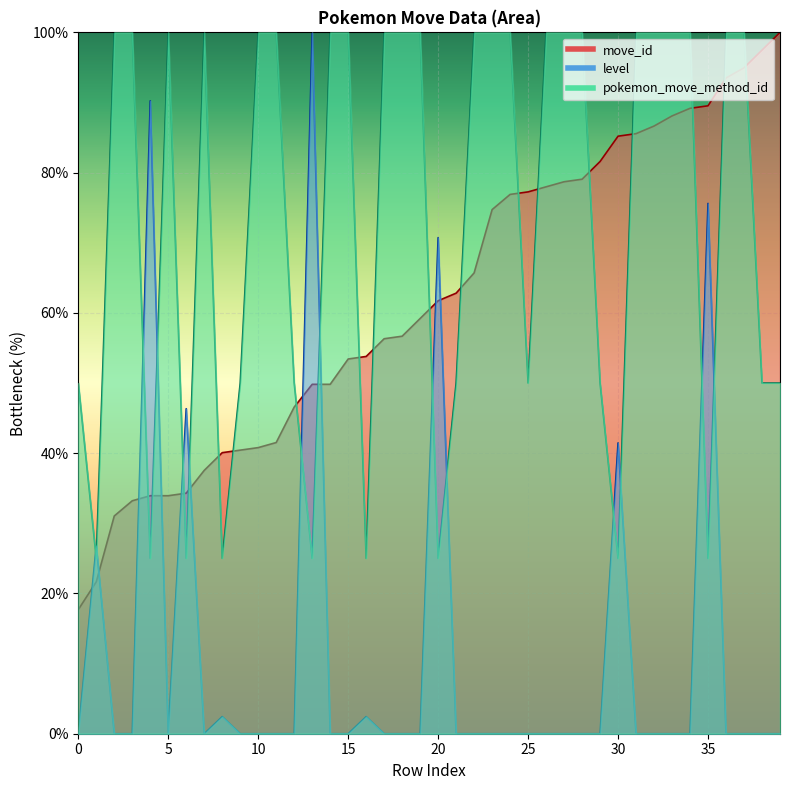

Which series has the widest spread of values?

level